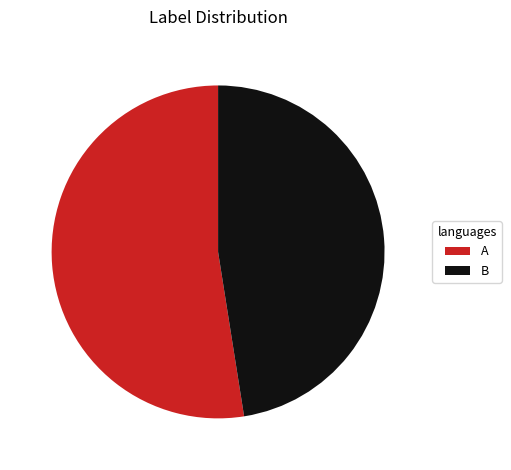

How many slices are in this pie chart?

2